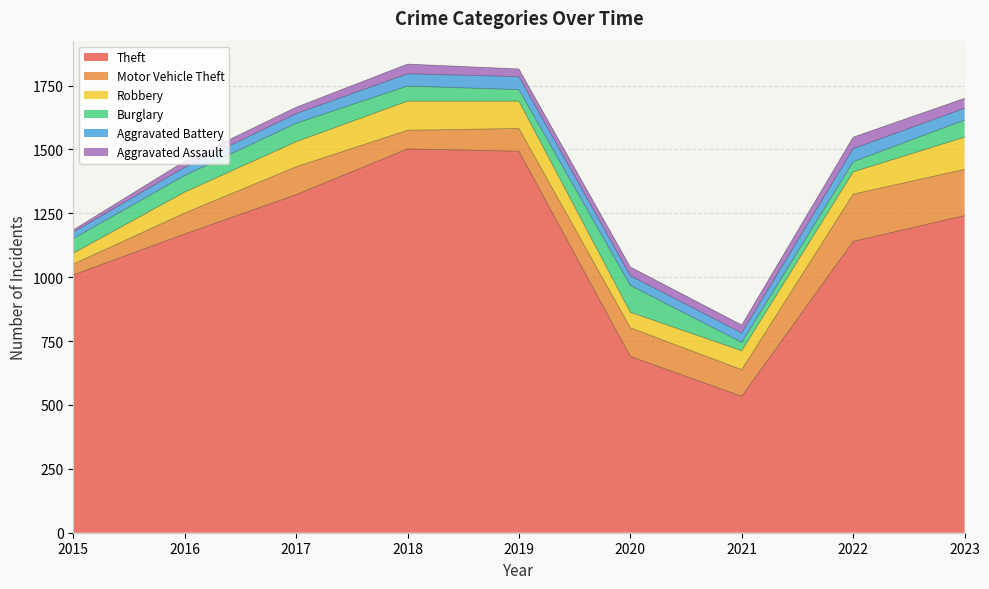

How many values in the Aggravated Battery series are below 38?

3